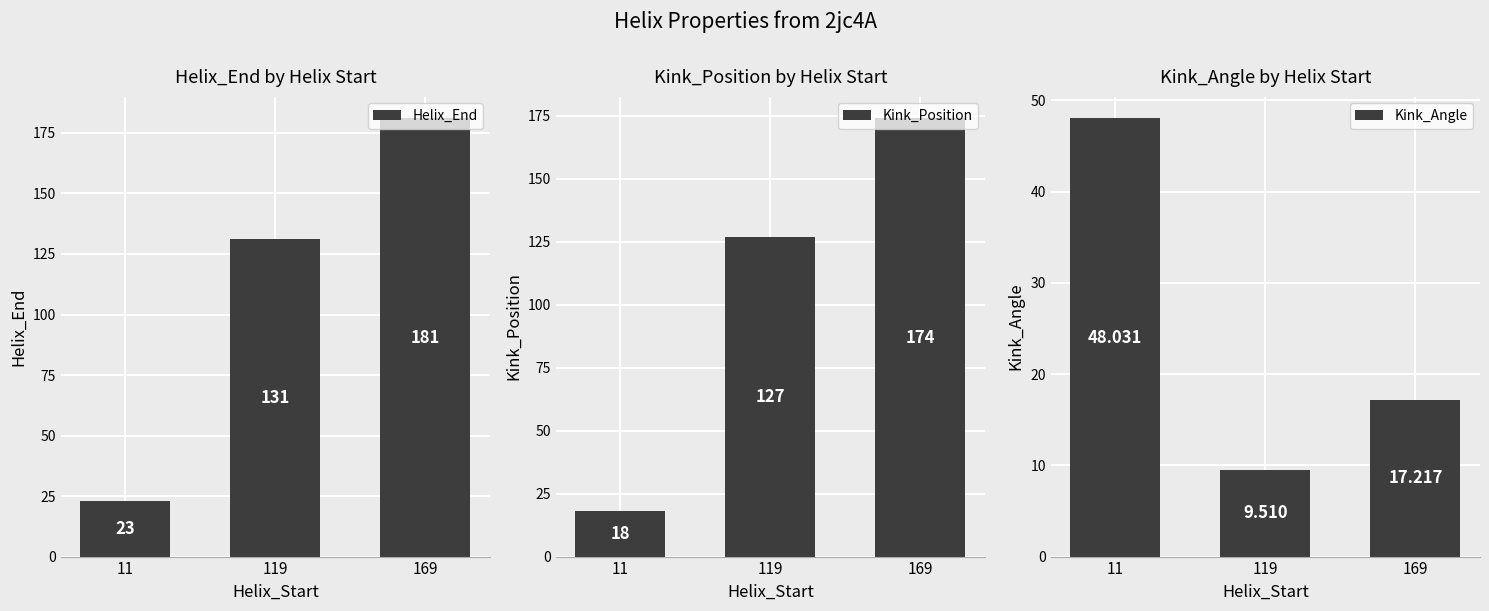

Reading left to right, transcribe all the data shown in this chart.

Helix_End: 11=23.0	119=131.0	169=181.0
Kink_Position: 11=18.0	119=127.0	169=174.0
Kink_Angle: 11=48.0	119=9.5	169=17.2